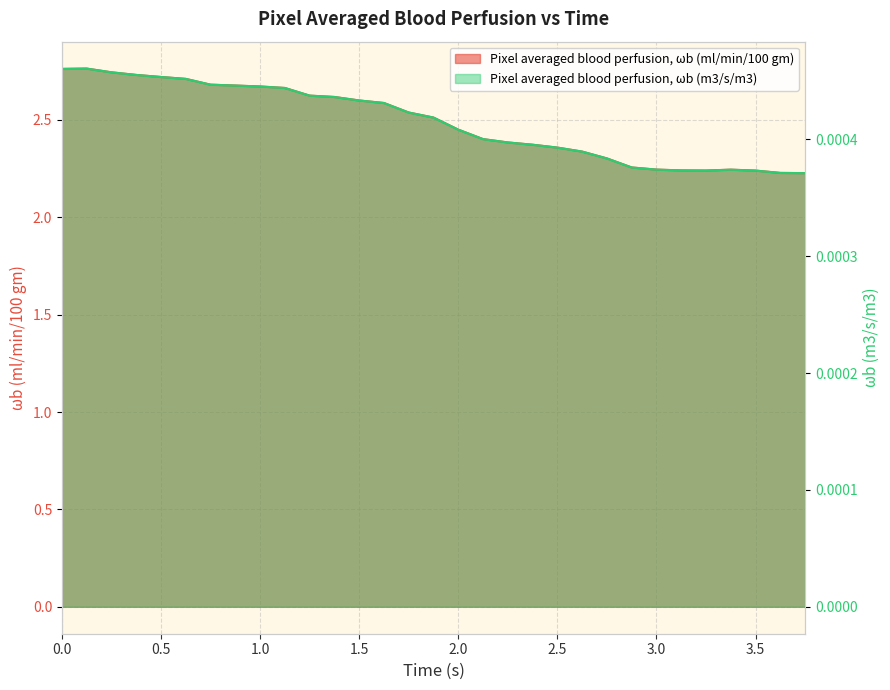

How many lines are shown in the chart?

2